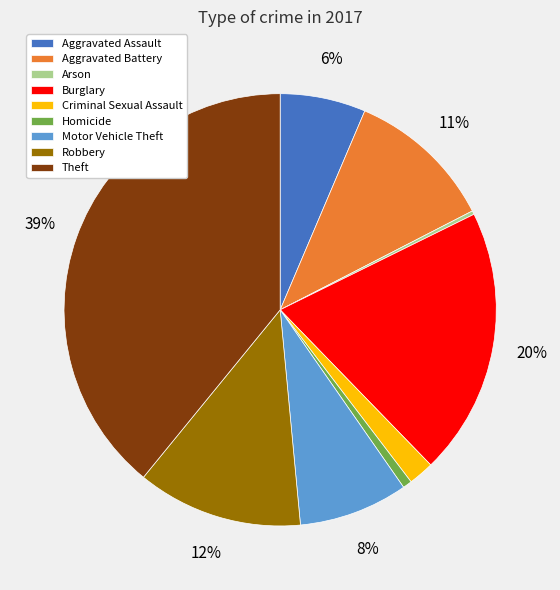

Is it true that Robbery is 12% of the pie?

True